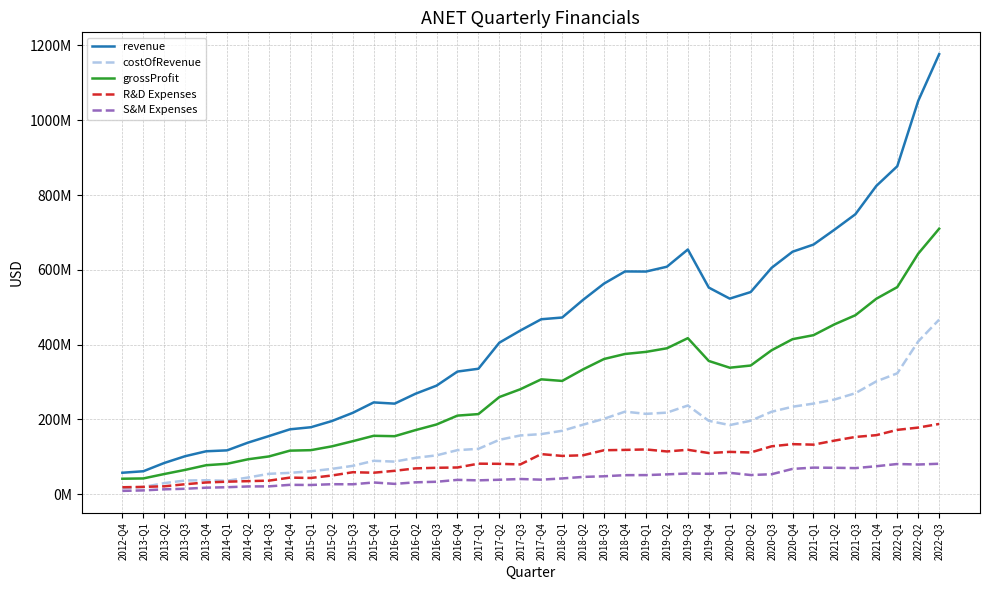

What are all the series names shown in the legend?

revenue, costOfRevenue, grossProfit, R&D Expenses, S&M Expenses